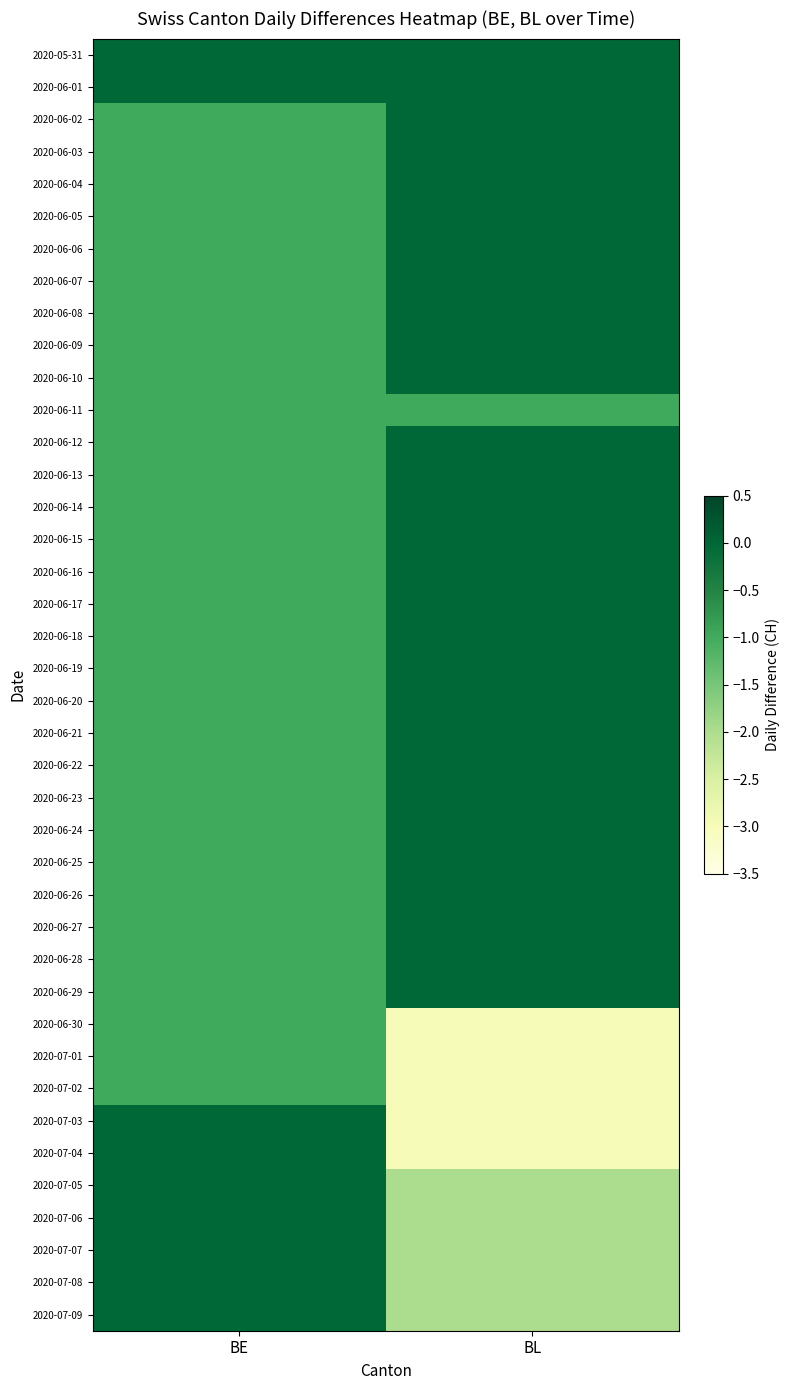

Which label corresponds to the largest value in the chart?

BE